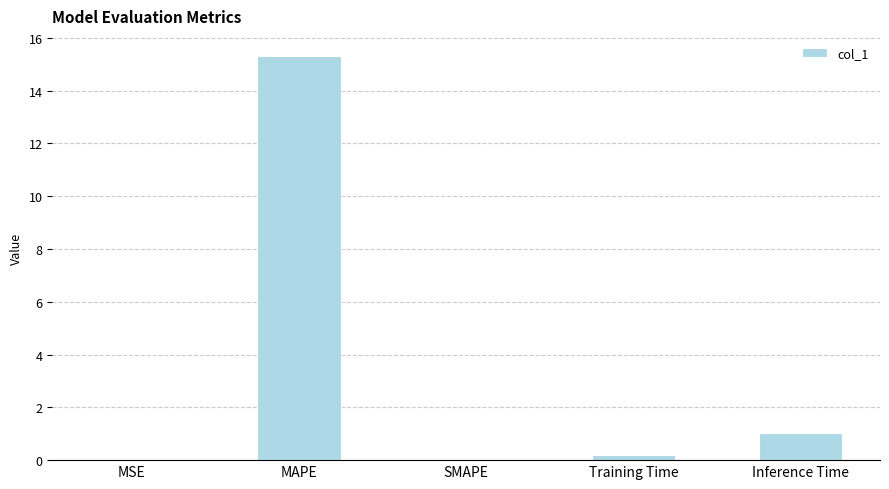

What is the sum of all values?

16.5